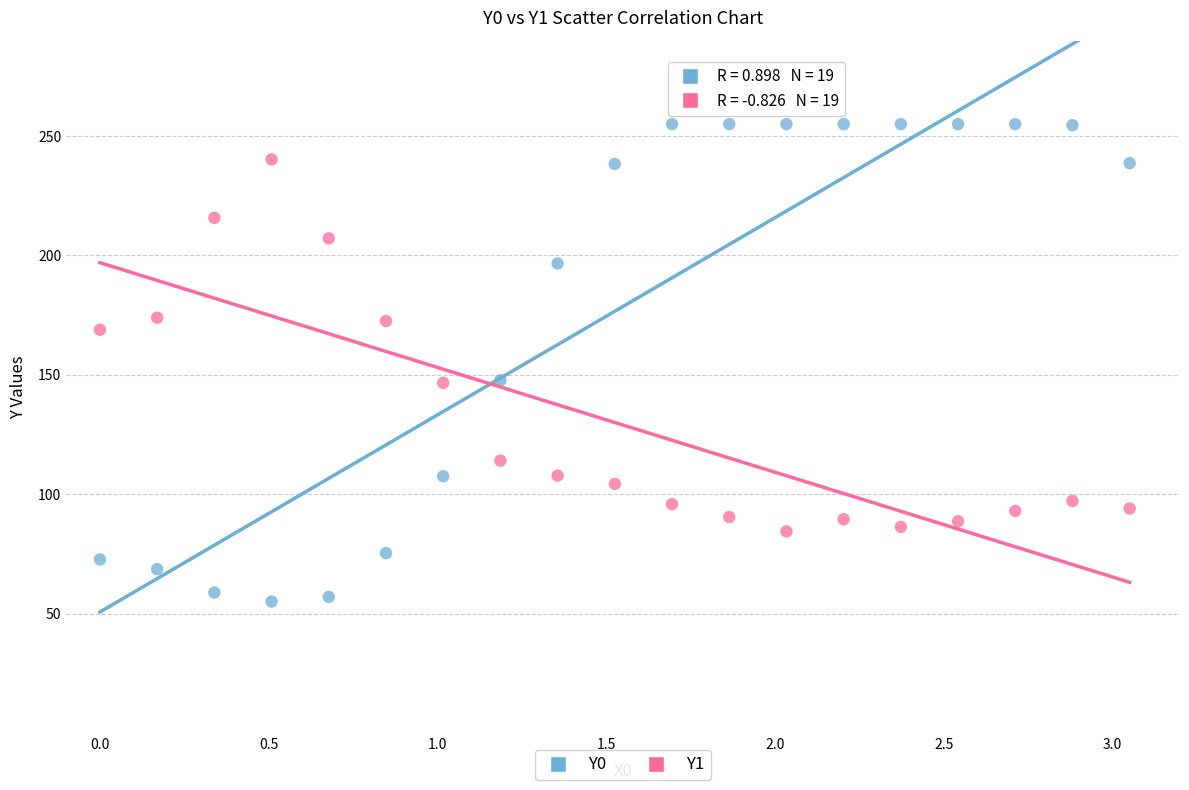

What are all the series names shown in the legend?

Y0, Y1